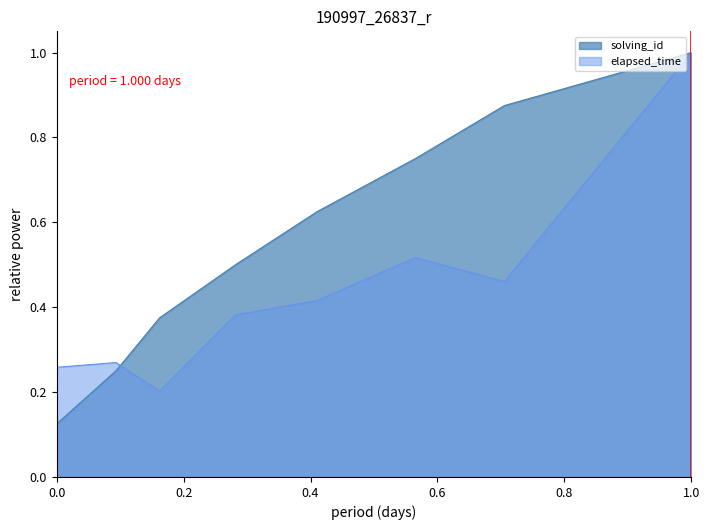

Which series has the widest spread of values?

solving_id